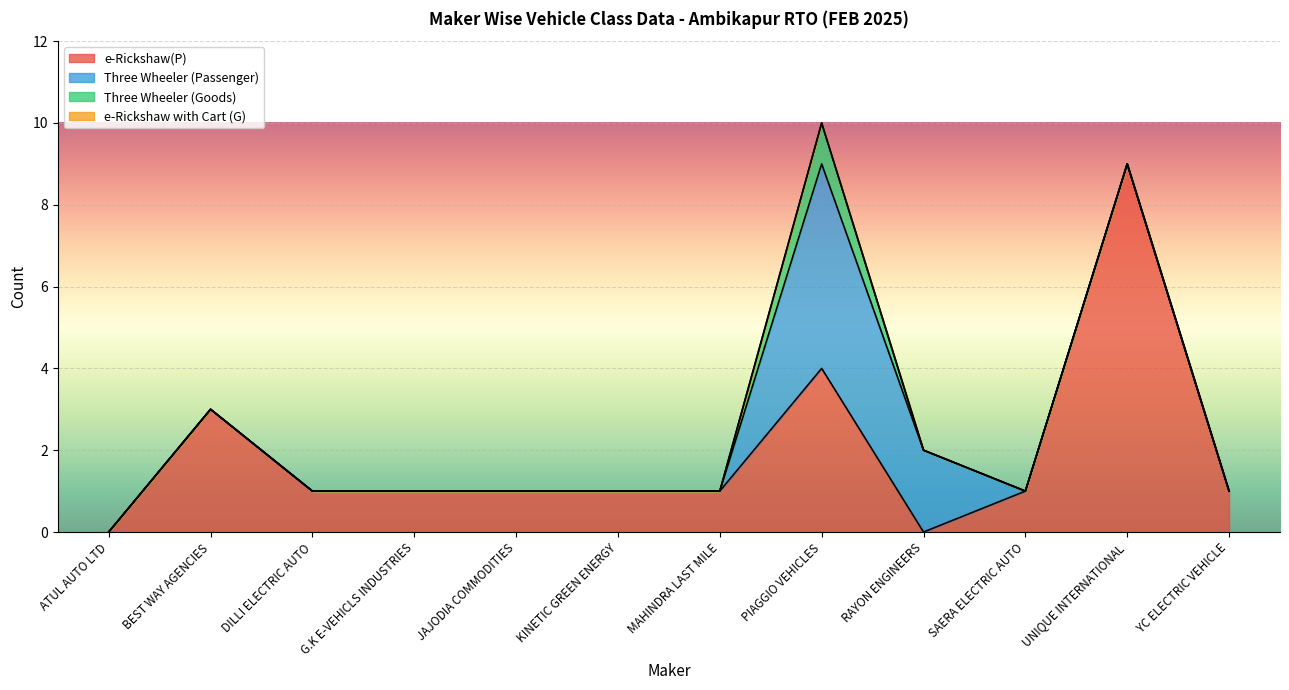

How many lines are shown in the chart?

4